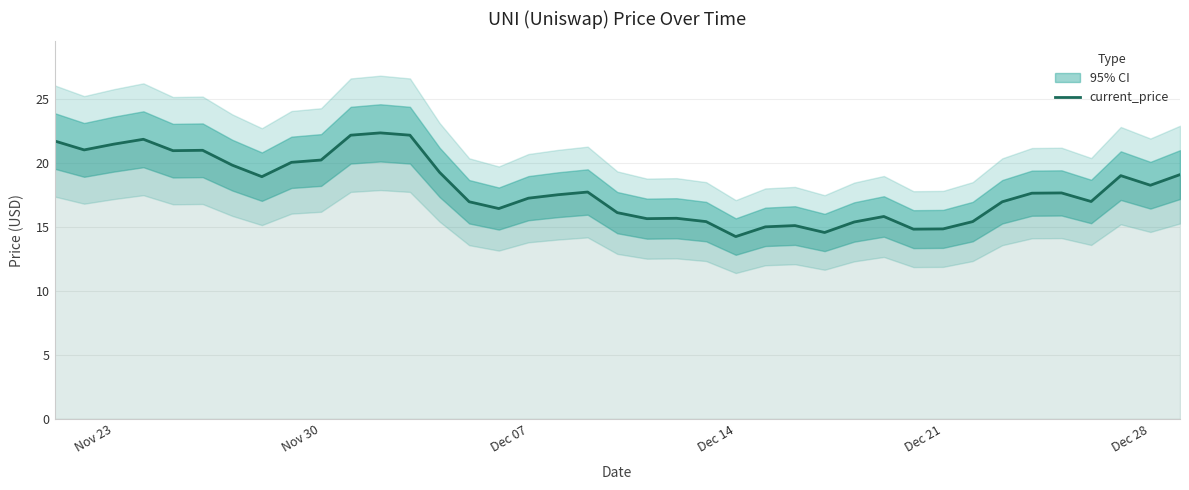

What is the maximum value for current_price?

22.3